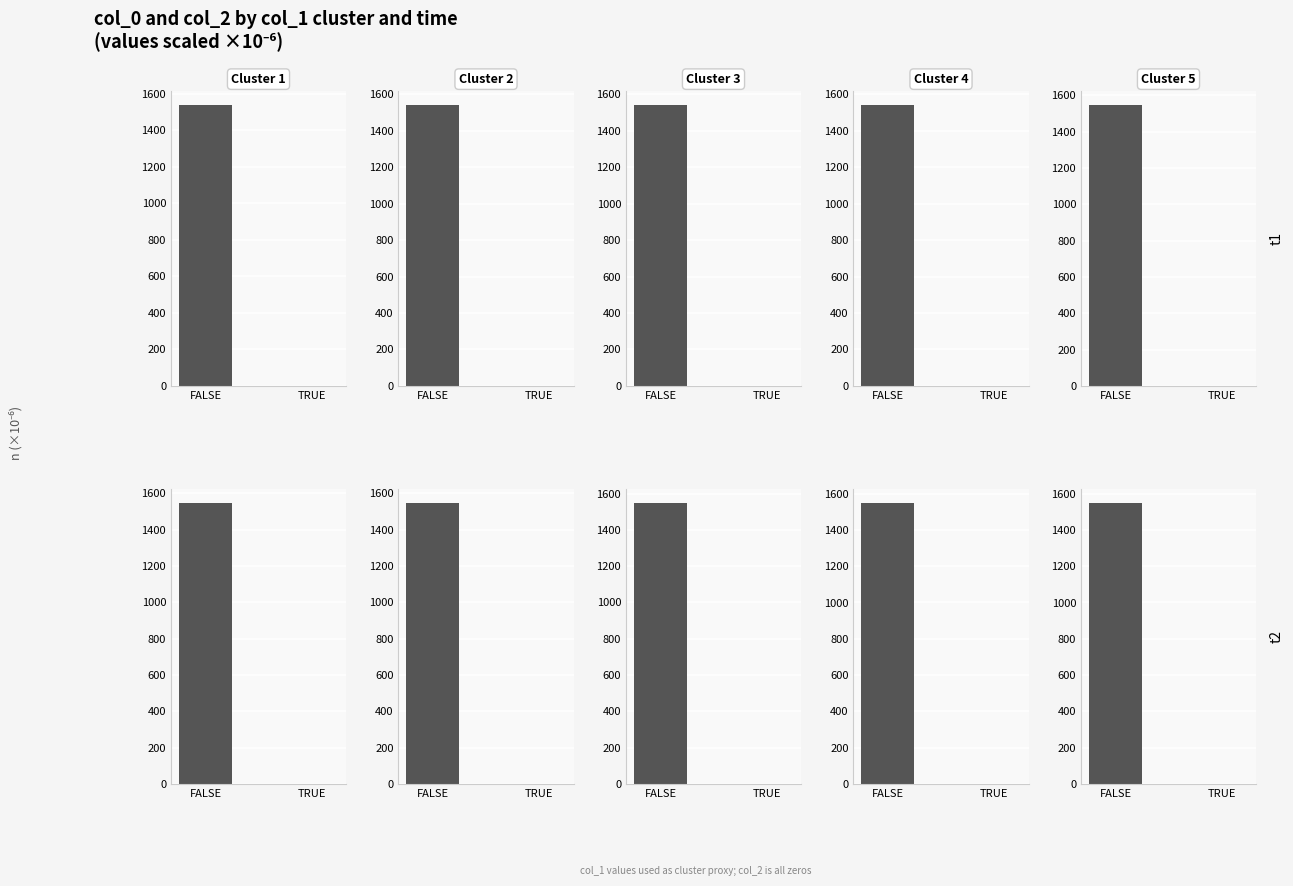

At how many categories does at least one series exceed 829?

1